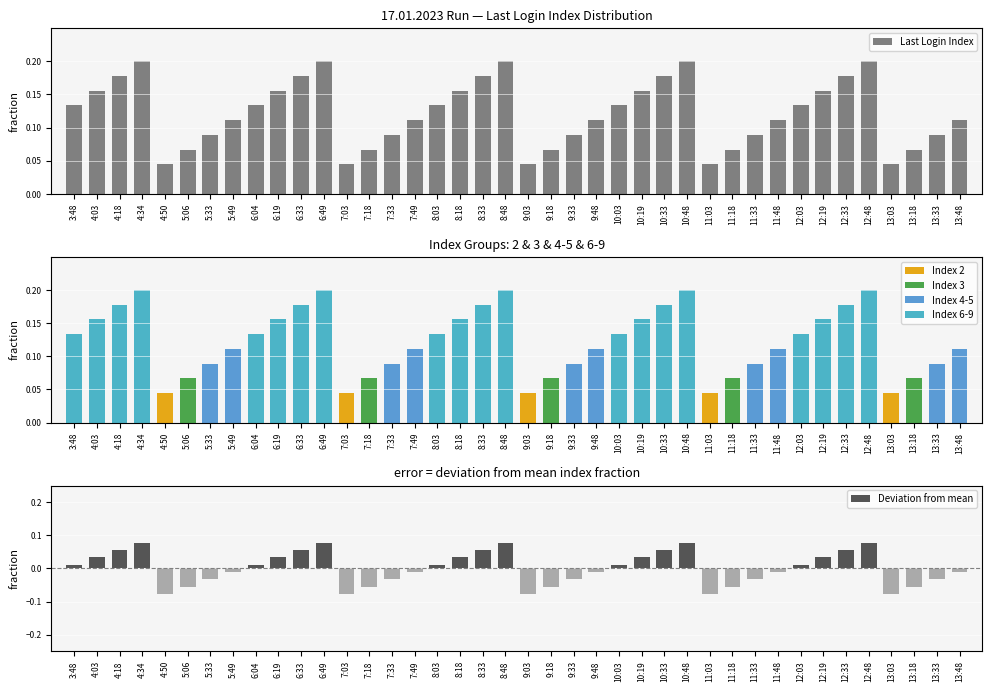

What is the difference between the maximum and second lowest values?

0.2